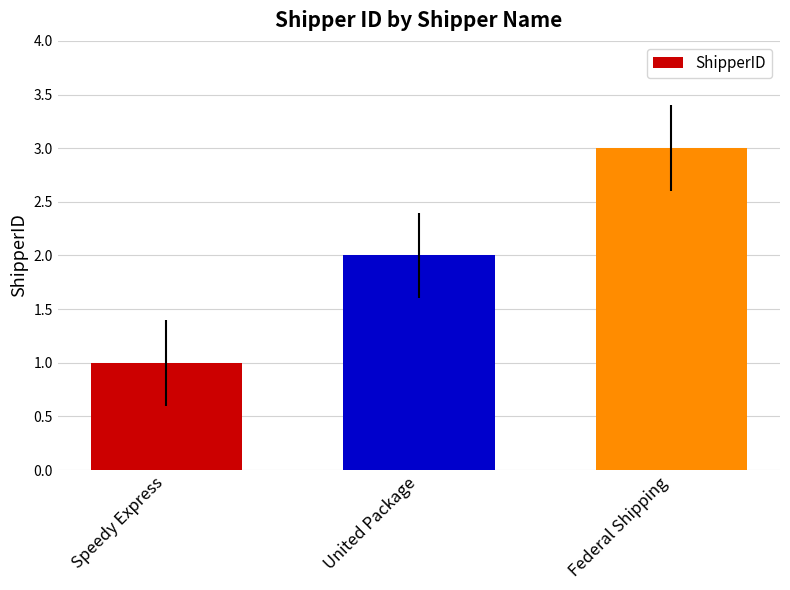

Reading left to right, extract all data points from this chart.

Speedy Express=1	United Package=2	Federal Shipping=3